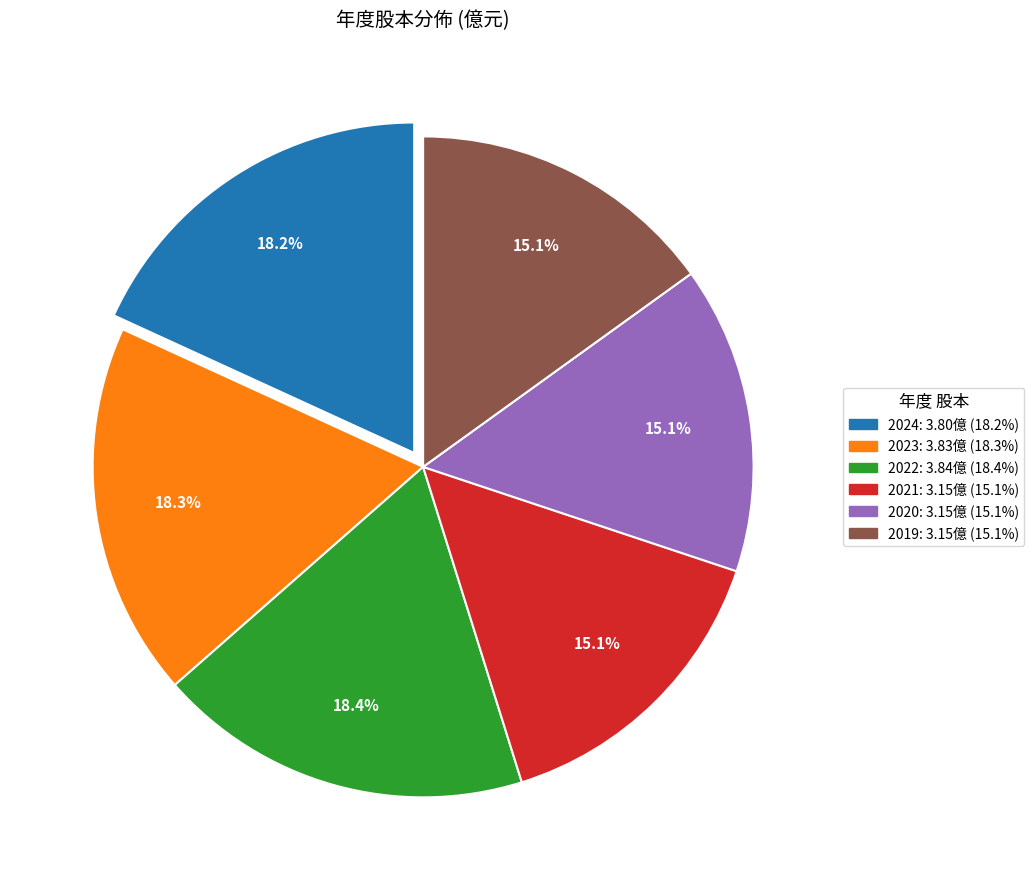

To the nearest percent, what is the combined percentage of 2019 and 2020?

30%